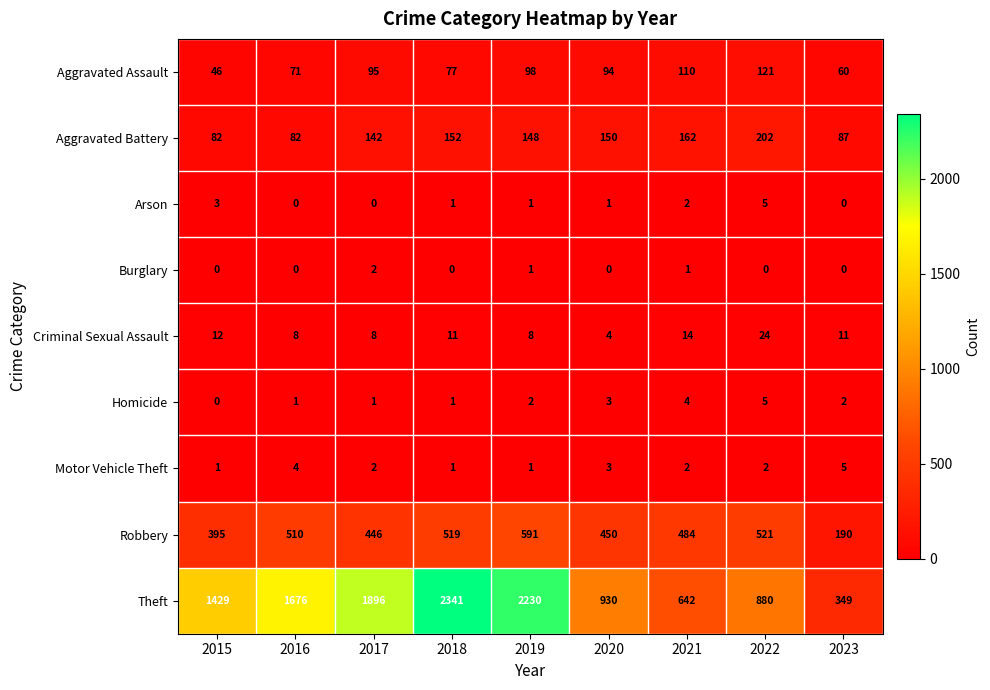

Count the number of data series in this chart.

9